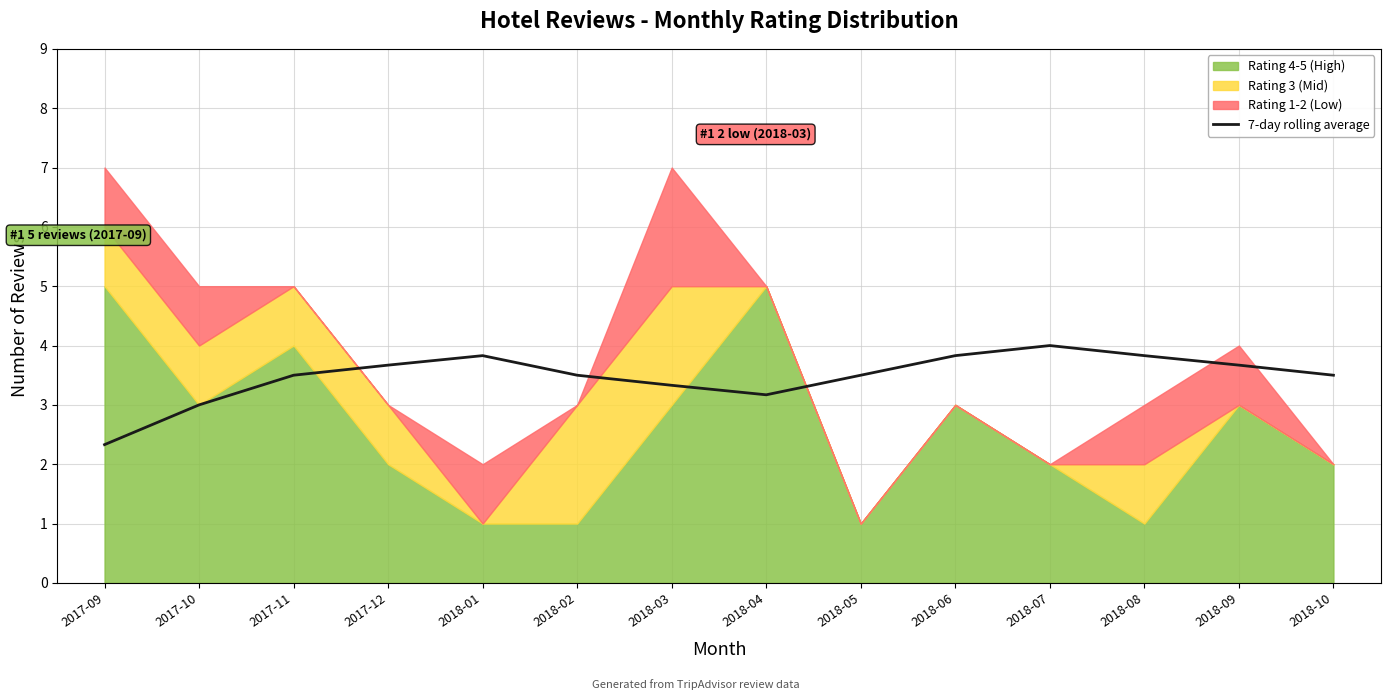

Rank the categories by value from lowest to highest.

2017-09, 2017-10, 2018-04, 2018-03, 2017-11, 2018-02, 2018-05, 2018-10, 2017-12, 2018-09, 2018-01, 2018-06, 2018-08, 2018-07